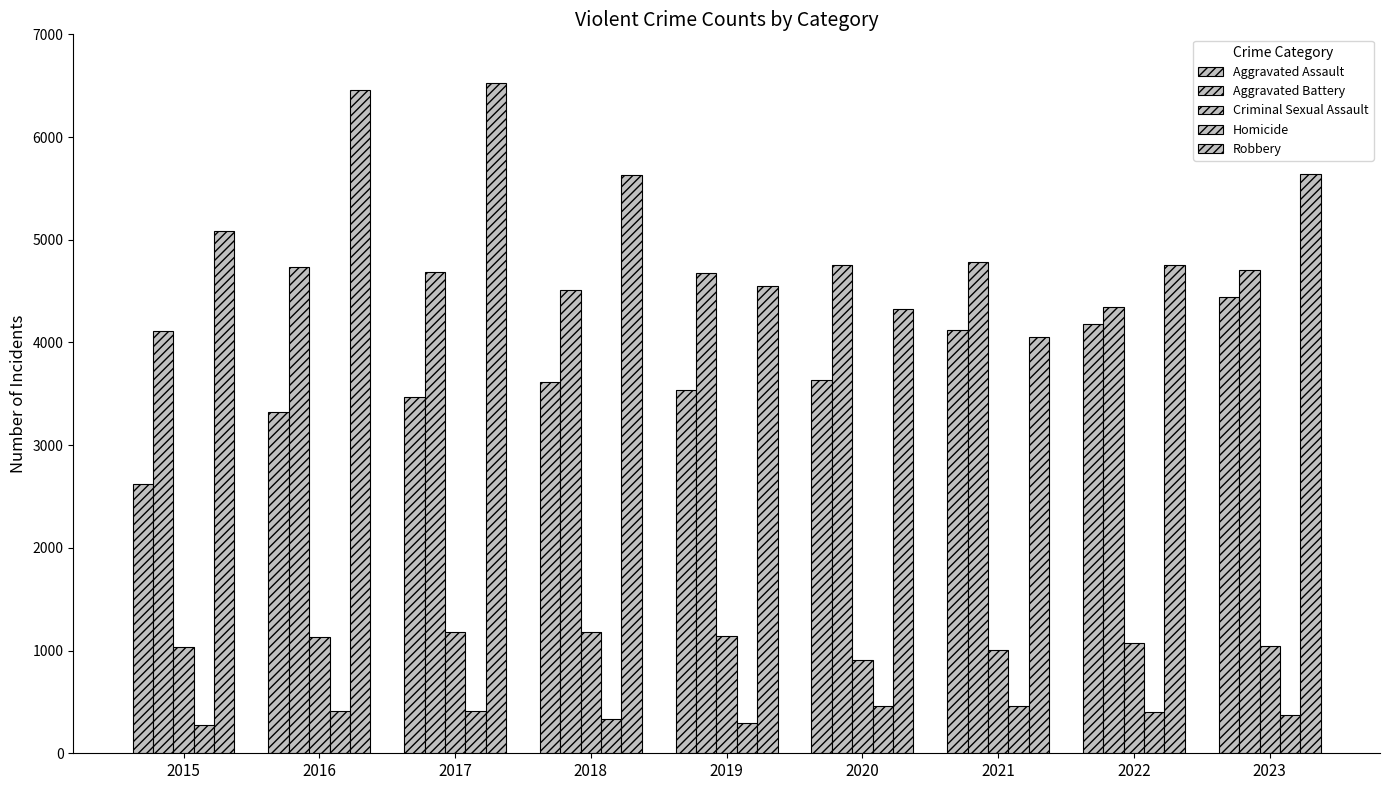

Reading left to right, list all the values displayed in this chart.

Aggravated Assault: 2619	3323	3468	3615	3539	3637	4124	4175	4444
Aggravated Battery: 4110	4736	4686	4506	4676	4756	4779	4341	4710
Criminal Sexual Assault: 1036	1128	1177	1184	1146	906	1004	1069	1041
Homicide: 278	413	415	335	297	463	465	405	374
Robbery: 5087	6461	6529	5628	4546	4328	4057	4752	5641